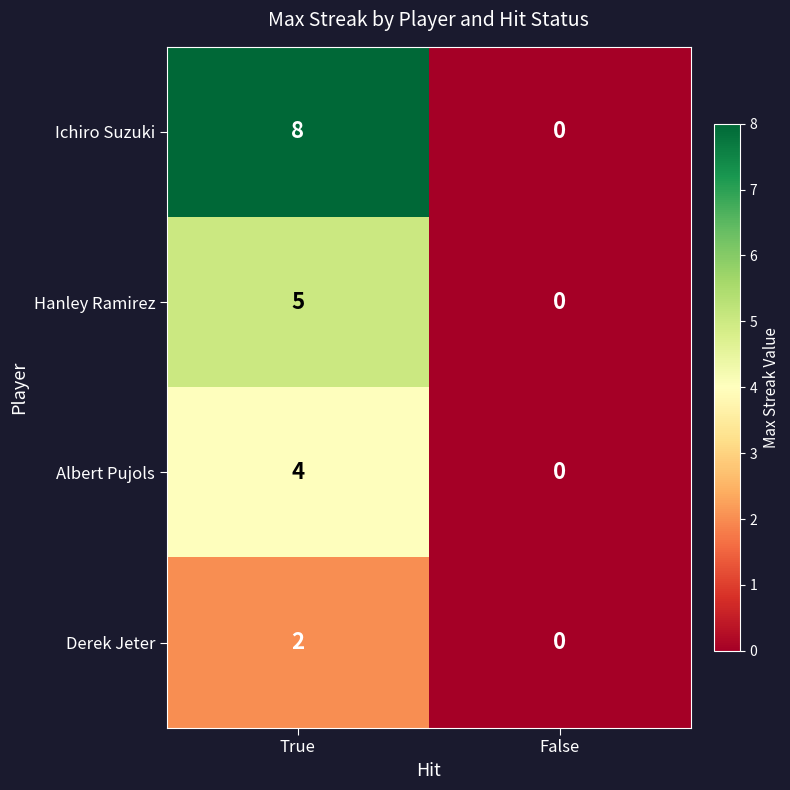

Reading left to right, list all the values displayed in this chart.

Ichiro Suzuki: 8	0
Hanley Ramirez: 5	0
Albert Pujols: 4	0
Derek Jeter: 2	0